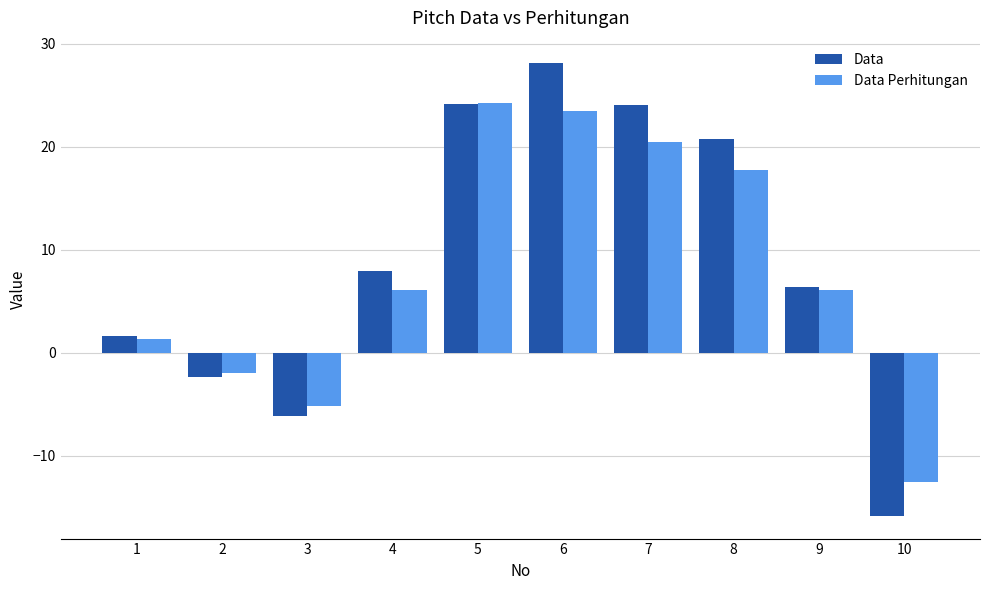

List the series in order of their peak value, highest first.

Data, Data Perhitungan